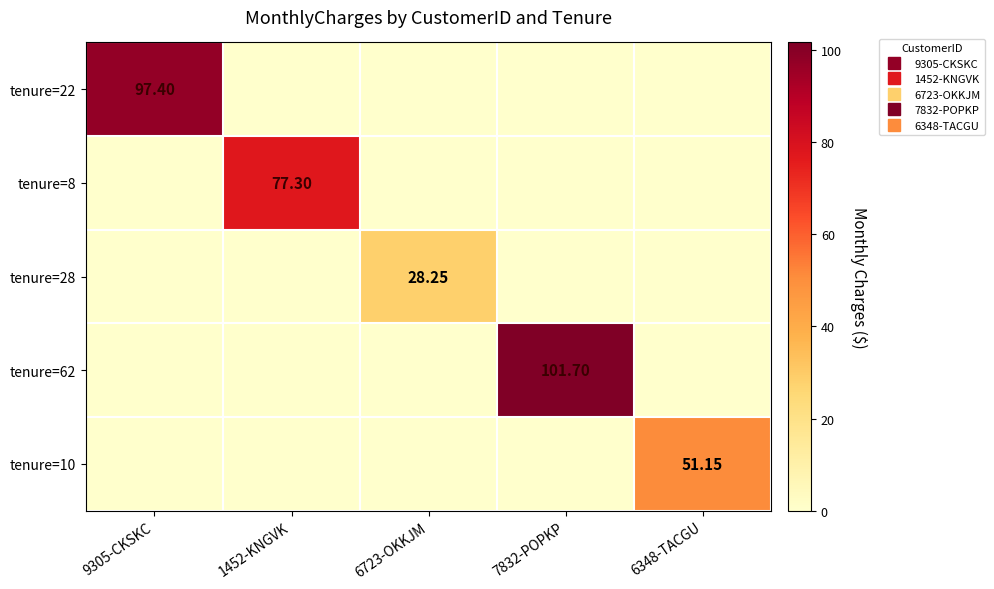

What is the spread (max minus min) of values at 6723-OKKJM?

28.2